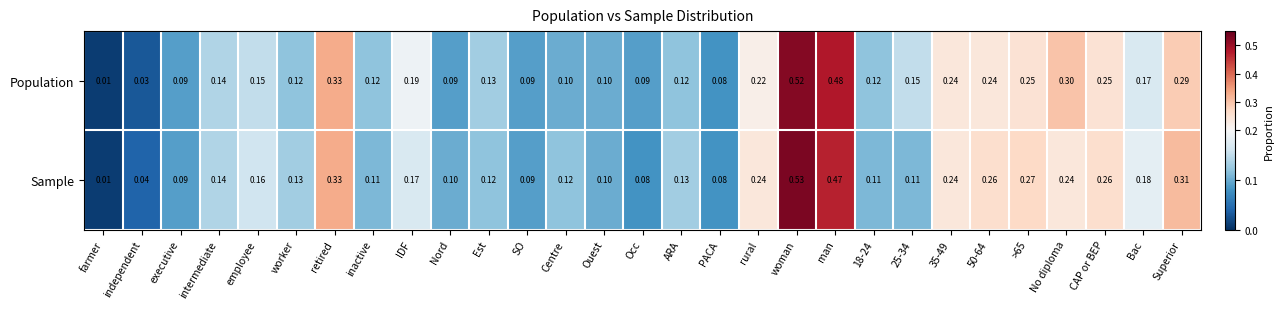

Which category has the lowest value in the Sample series?

farmer